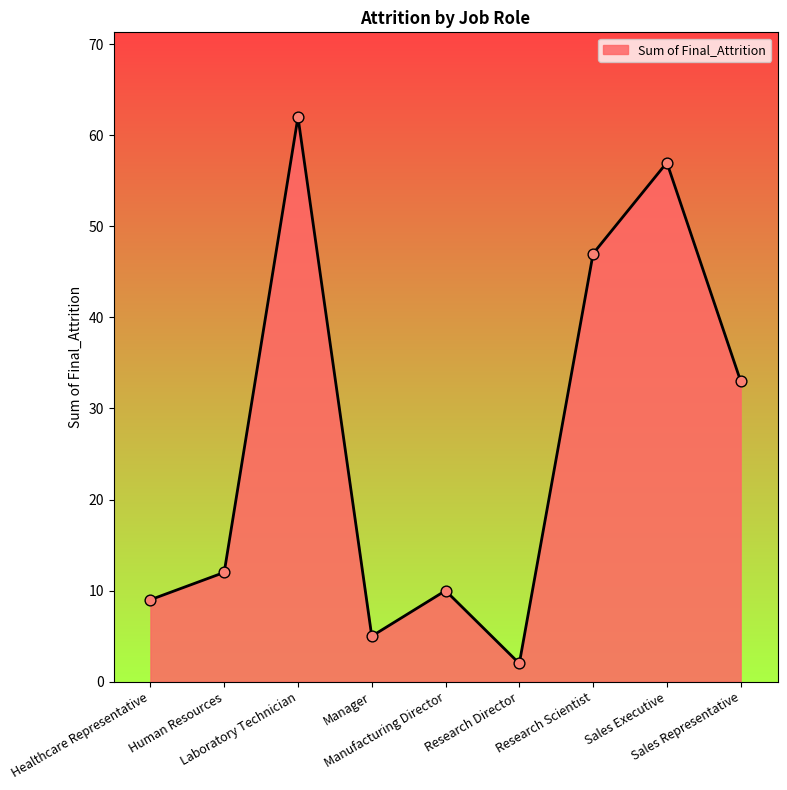

Which has a higher value, Manufacturing Director or Human Resources?

Human Resources